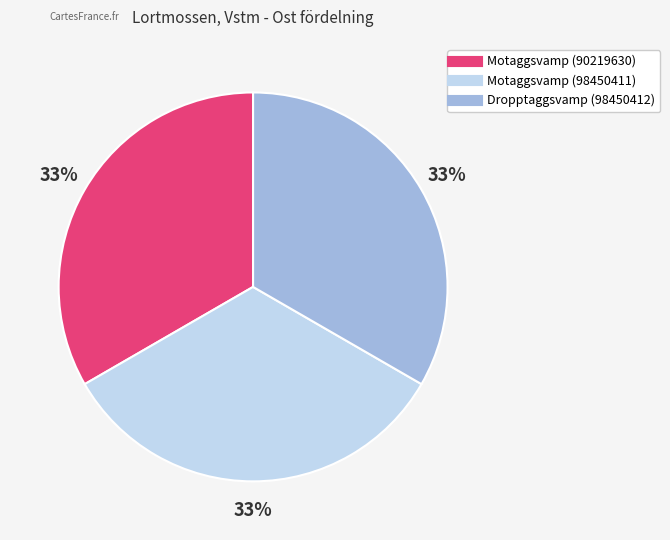

How many slices are in this pie chart?

3